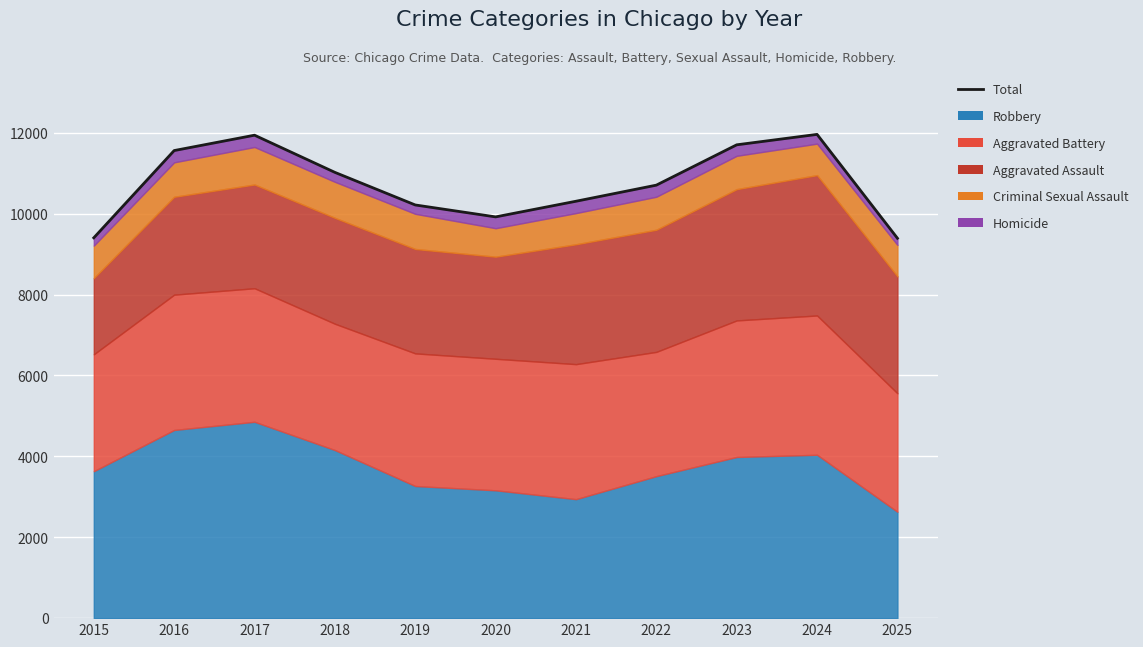

Rank the categories by value from highest to lowest.

2024, 2017, 2023, 2016, 2018, 2022, 2021, 2019, 2020, 2015, 2025